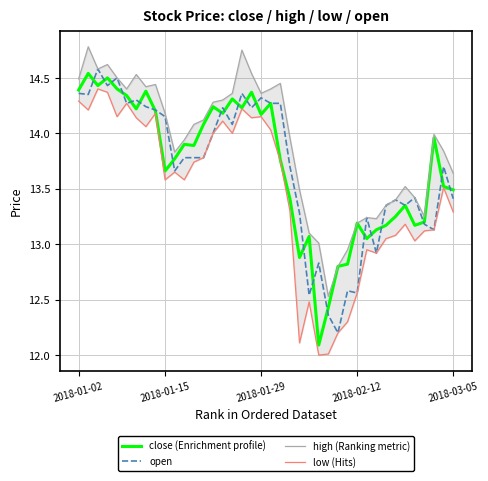

What is the maximum value for open?

14.6